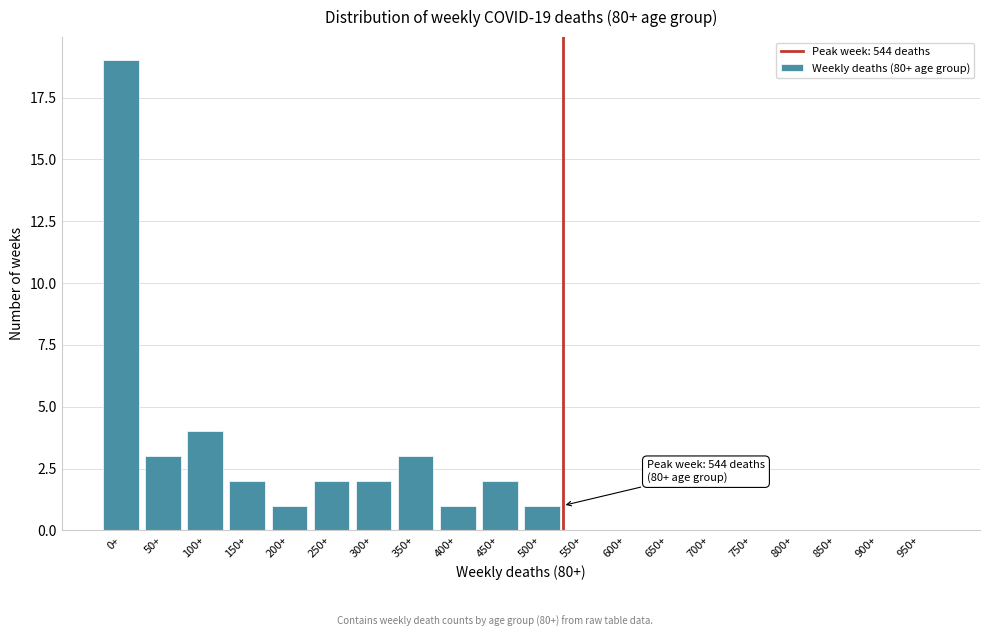

Reading left to right, extract all data points from this chart.

0+=19	50+=3	100+=4	150+=2	200+=1	250+=2	300+=2	350+=3	400+=1	450+=2	500+=1	550+=0	600+=0	650+=0	700+=0	750+=0	800+=0	850+=0	900+=0	950+=0